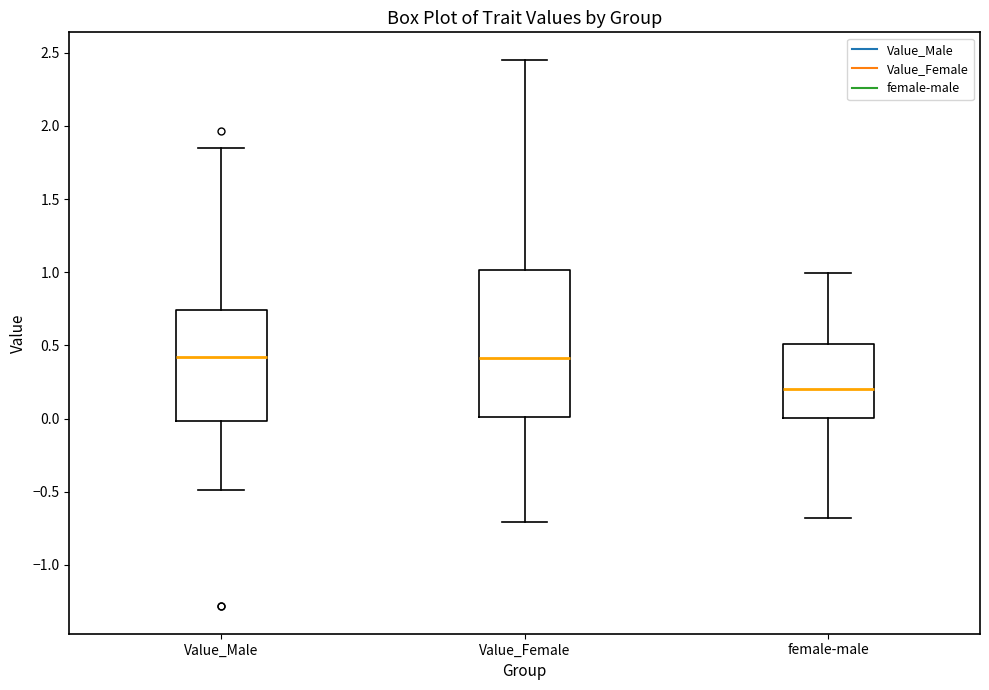

Reading left to right, transcribe this box plot: for each box, give where its median line is, the range the box spans, and where its two whiskers end, as read against the y-axis. The values are not printed on the chart, so give them approximately, as read against the axis.

Value_Male: median 0.40, box 0.00 to 0.75, whiskers -0.50 to 1.85
Value_Female: median 0.40, box 0.00 to 1.00, whiskers -0.70 to 2.45
female-male: median 0.20, box 0.00 to 0.50, whiskers -0.70 to 1.00